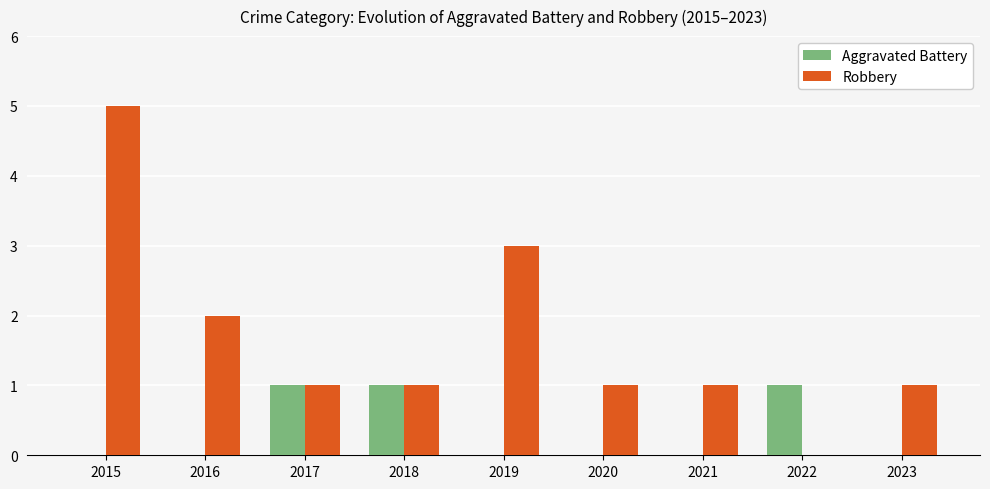

How many Aggravated Battery values are between 0 and 1?

9